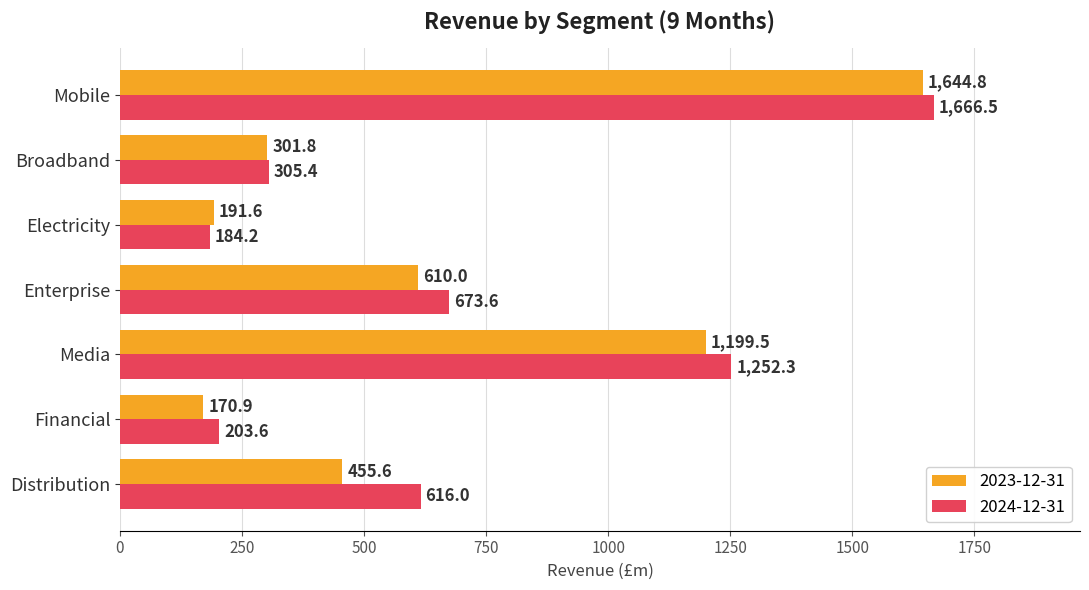

The 2024-12-31 series shows 313.5 at Financial. True or false?

False